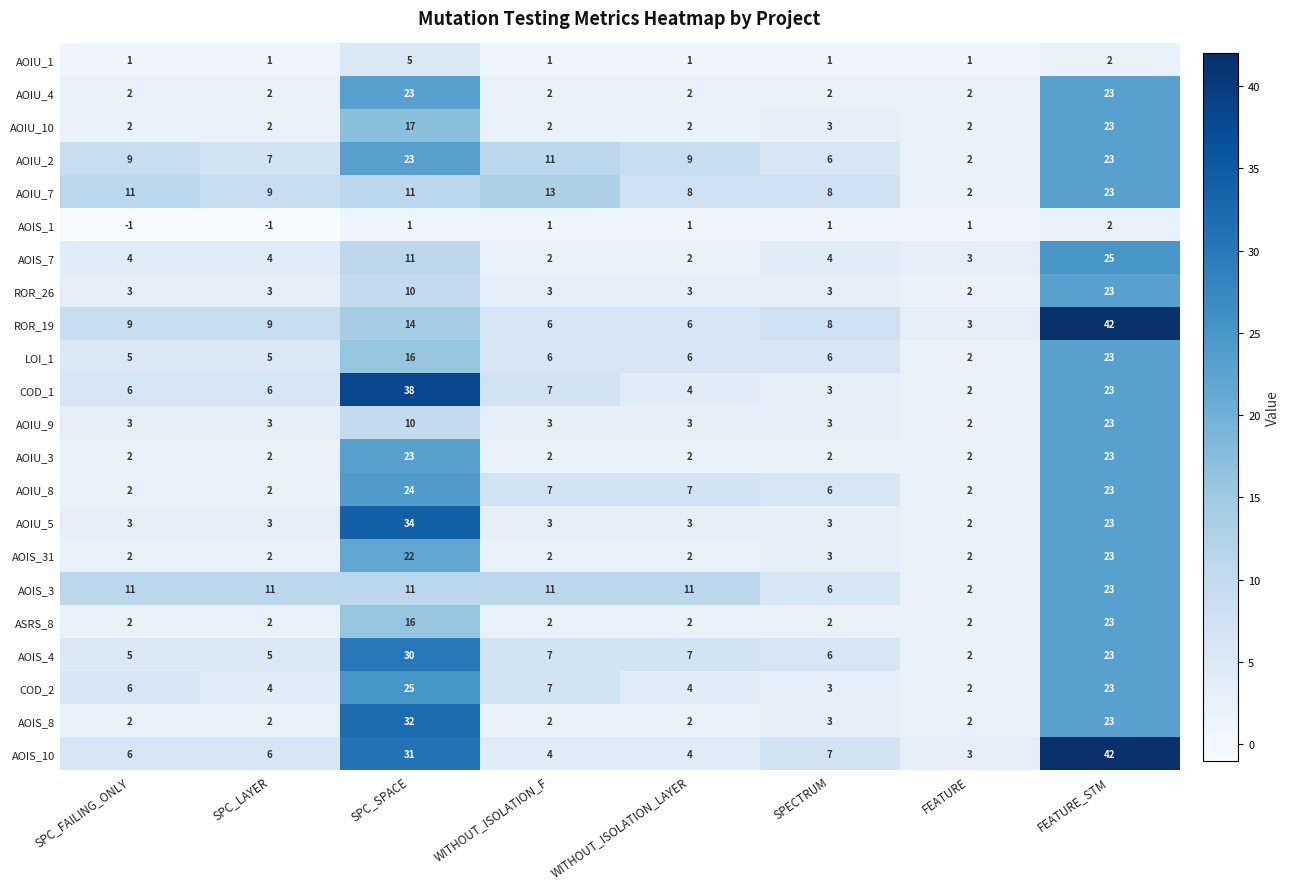

At which label is AOIS_7 closest to 13?

SPC_SPACE